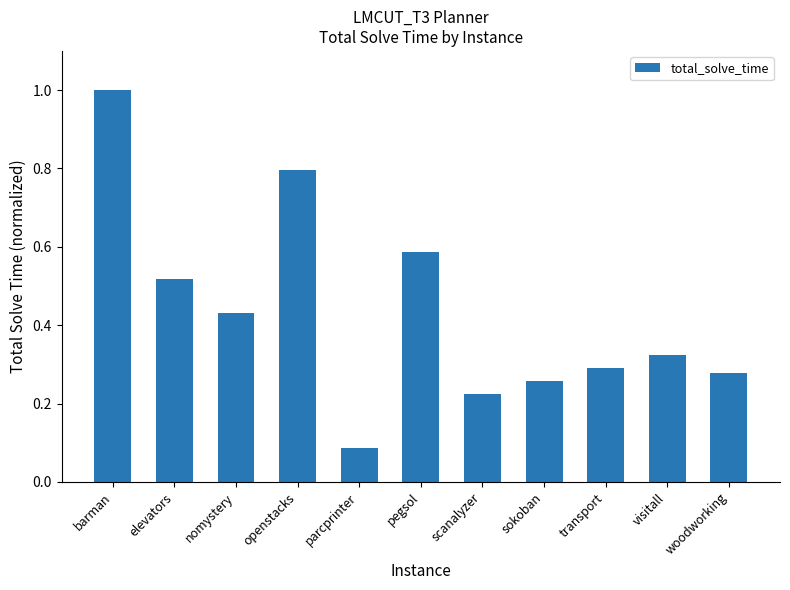

Are the bars horizontal?

No